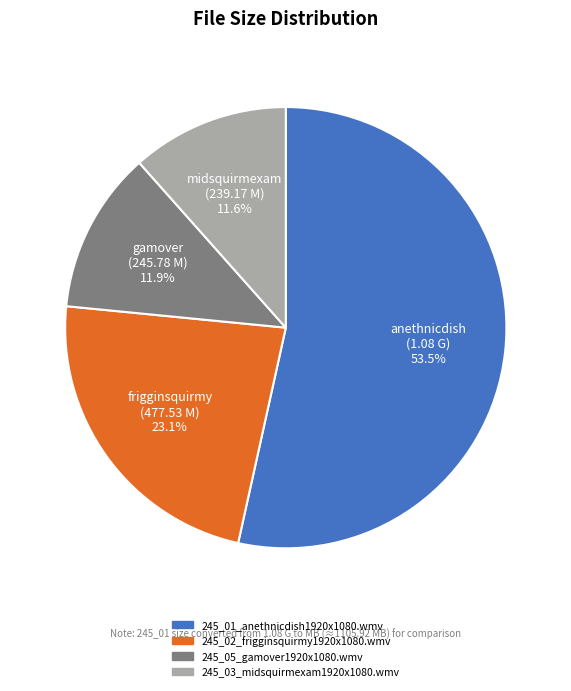

What is the ratio of the value at 245_05_gamover1920x1080.wmv to the value at 245_02_frigginsquirmy1920x1080.wmv?

0.5